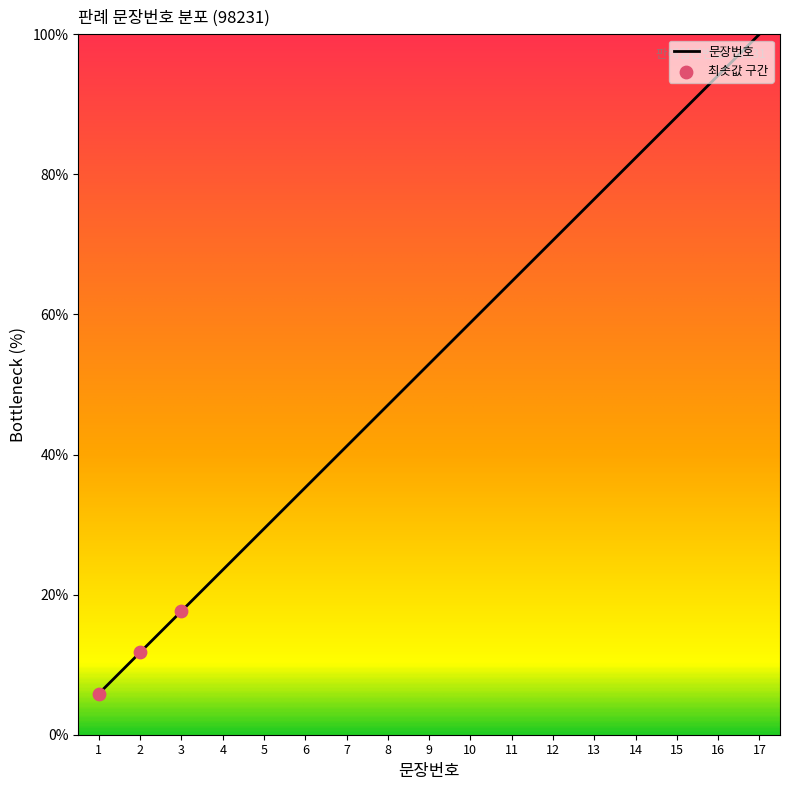

What is the change in value from 3 to 17?

+82.4